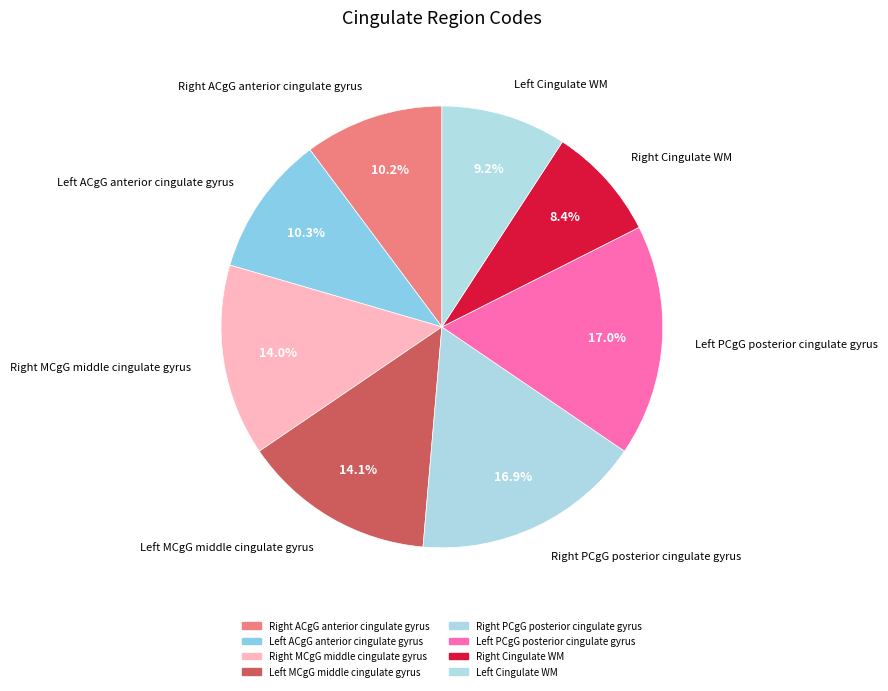

Is there a majority slice in this chart?

No